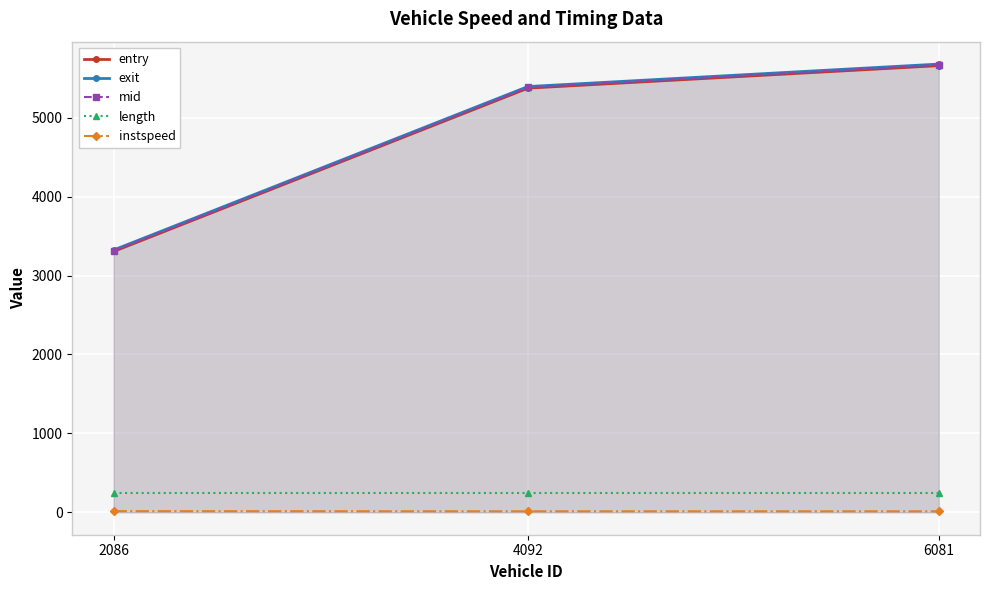

What are all the series names shown in the legend?

entry, exit, mid, length, instspeed